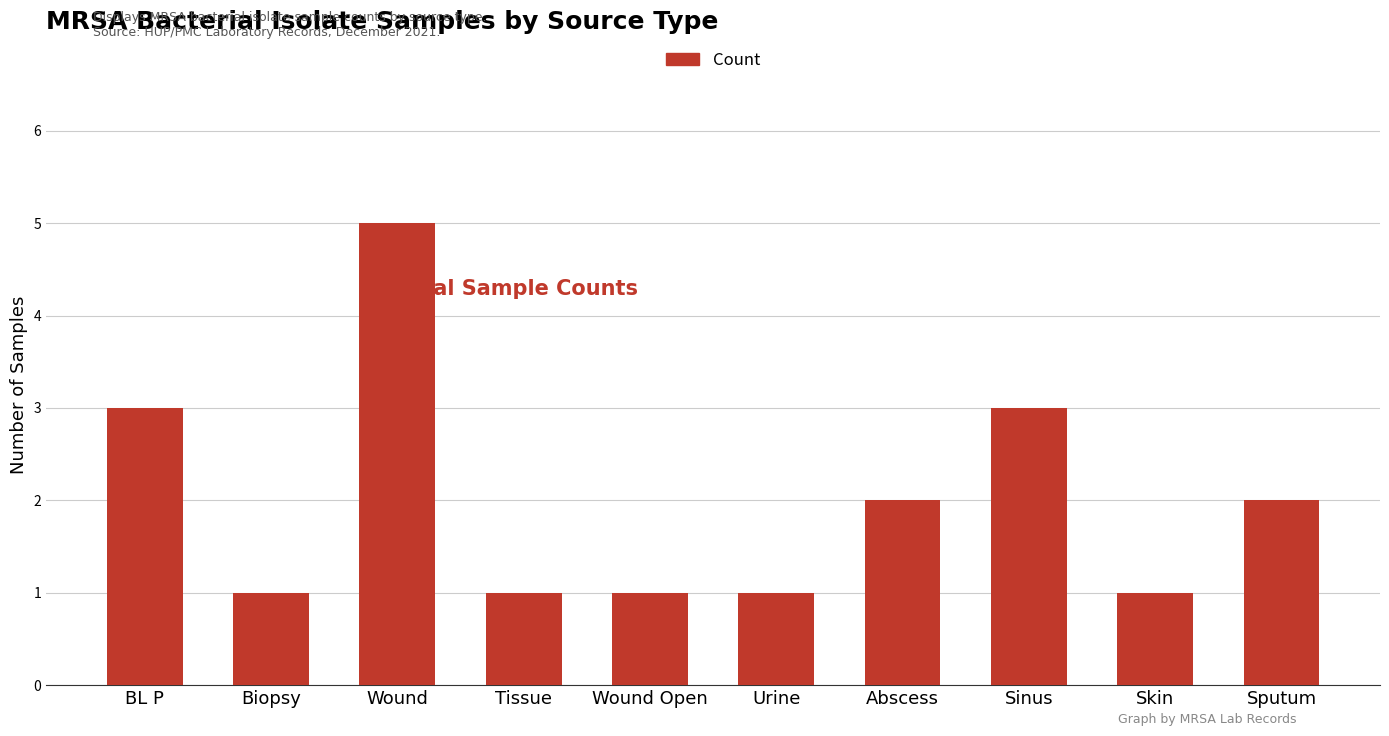

Read the value at Sputum.

2